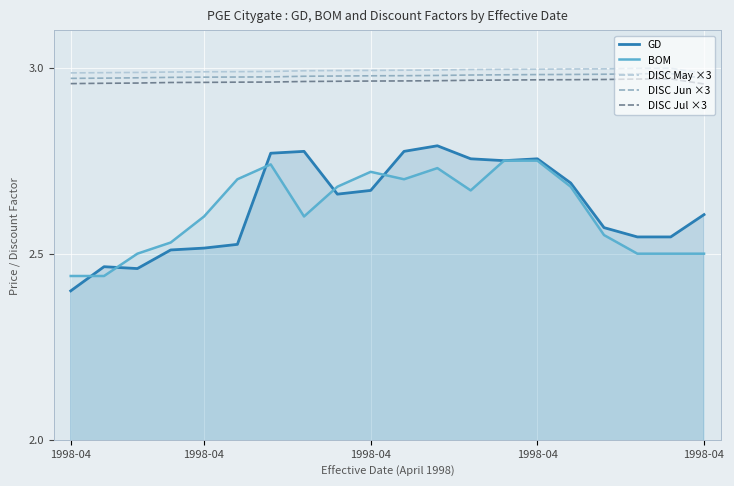

True or false: BOM has a value of 1.1 at 1998-04.

False